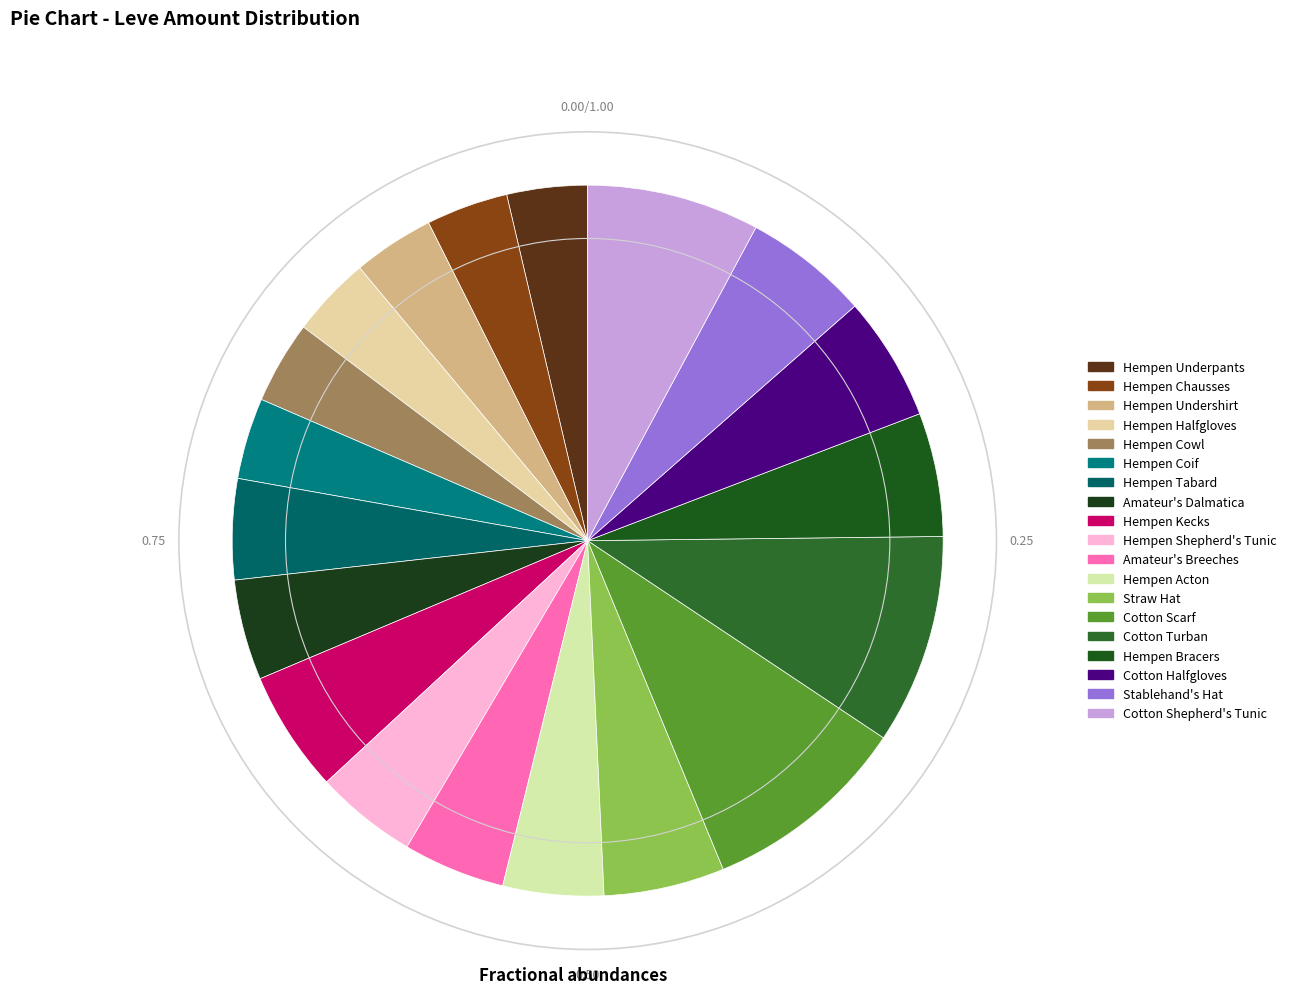

How many segments does this pie chart have?

19